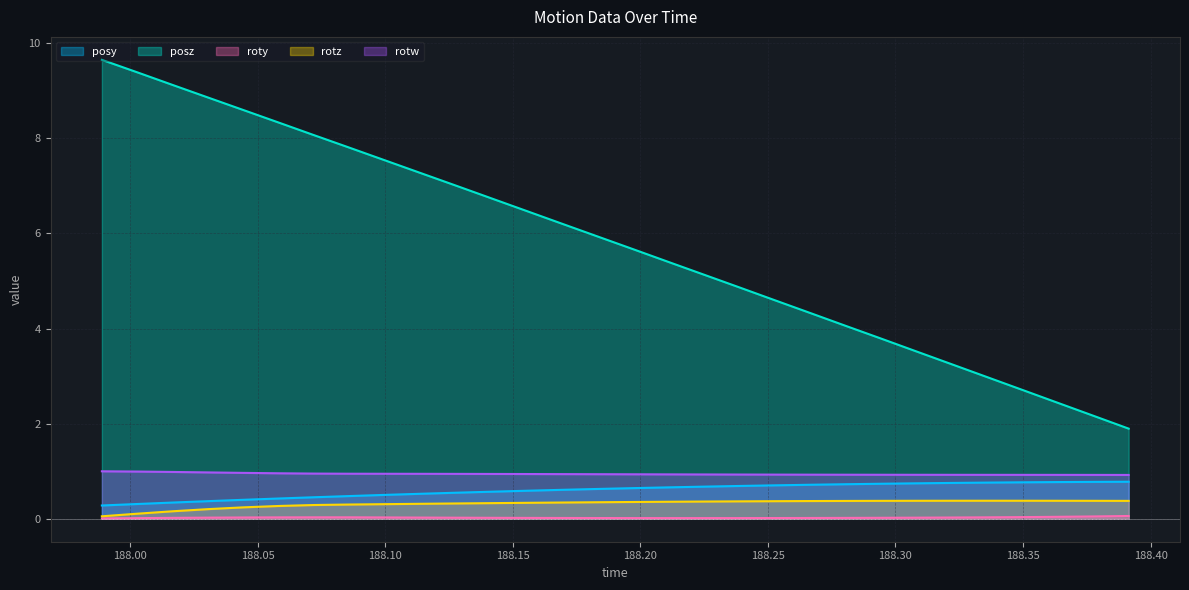

What are all the series names shown in the legend?

posy, posz, roty, rotz, rotw